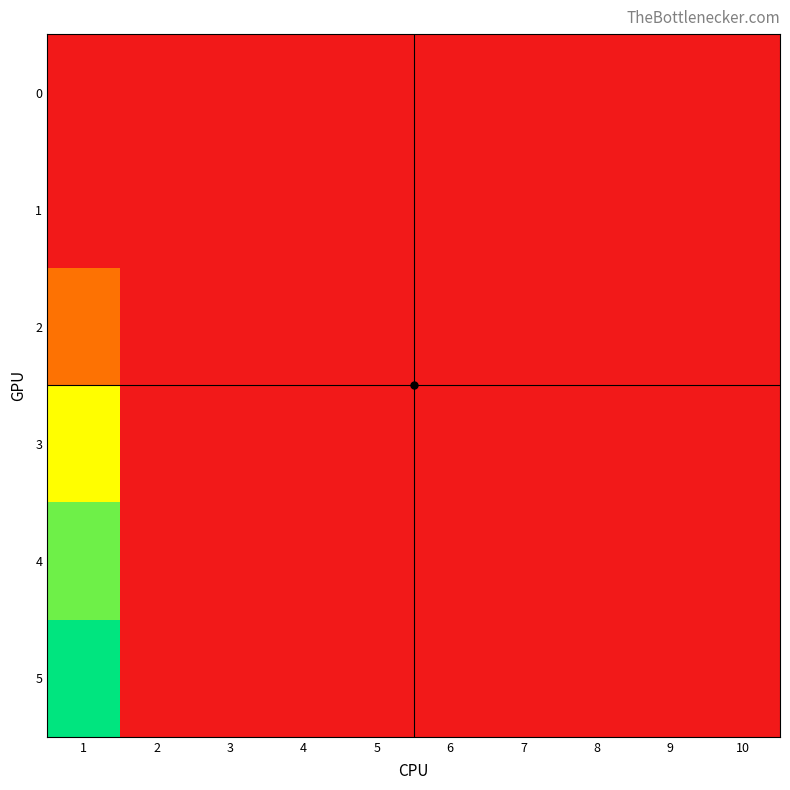

Reading right to left, transcribe all the data shown in this chart.

0: 10=0.0	9=0.0	8=0.0	7=0.0	6=0.0	5=0.0	4=0.0	3=0.0	2=0.0	1=0.0
1: 10=0.0	9=0.0	8=0.0	7=0.0	6=0.0	5=0.0	4=0.0	3=0.0	2=0.0	1=0.0
2: 10=0.0	9=0.0	8=0.0	7=0.0	6=0.0	5=0.0	4=0.0	3=0.0	2=0.0	1=5.2
3: 10=0.0	9=0.0	8=0.0	7=0.0	6=0.0	5=0.0	4=0.0	3=0.0	2=0.0	1=11.8
4: 10=0.0	9=0.0	8=0.0	7=0.0	6=0.0	5=0.0	4=0.0	3=0.0	2=0.0	1=15.2
5: 10=0.0	9=0.0	8=0.0	7=0.0	6=0.0	5=0.0	4=0.0	3=0.0	2=0.0	1=17.8